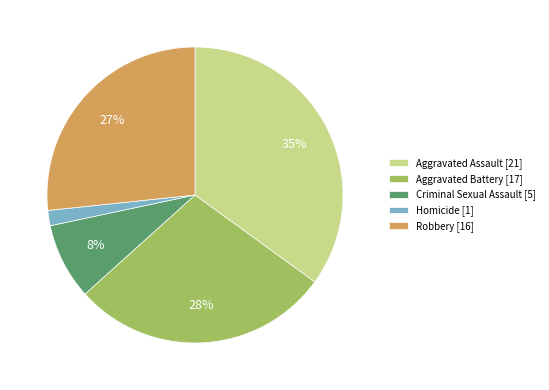

Which slice is the largest?

Aggravated Assault